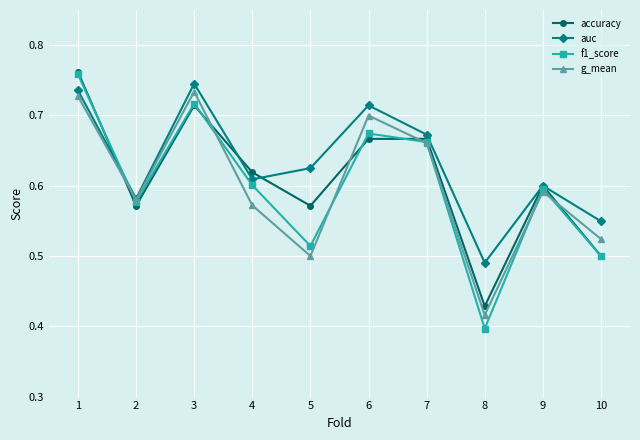

The g_mean series shows 1.1 at 7. True or false?

False